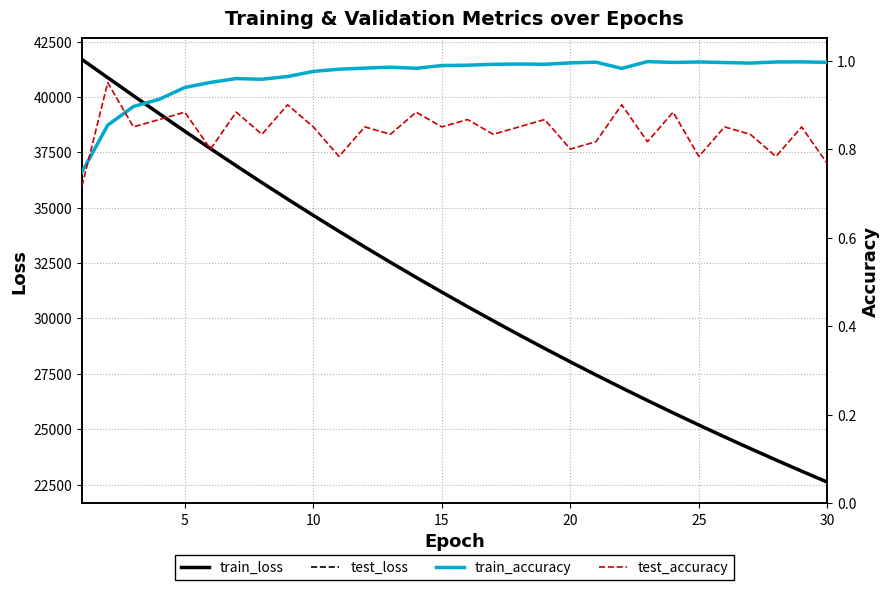

Which category has the lowest value in the train_loss series?

30